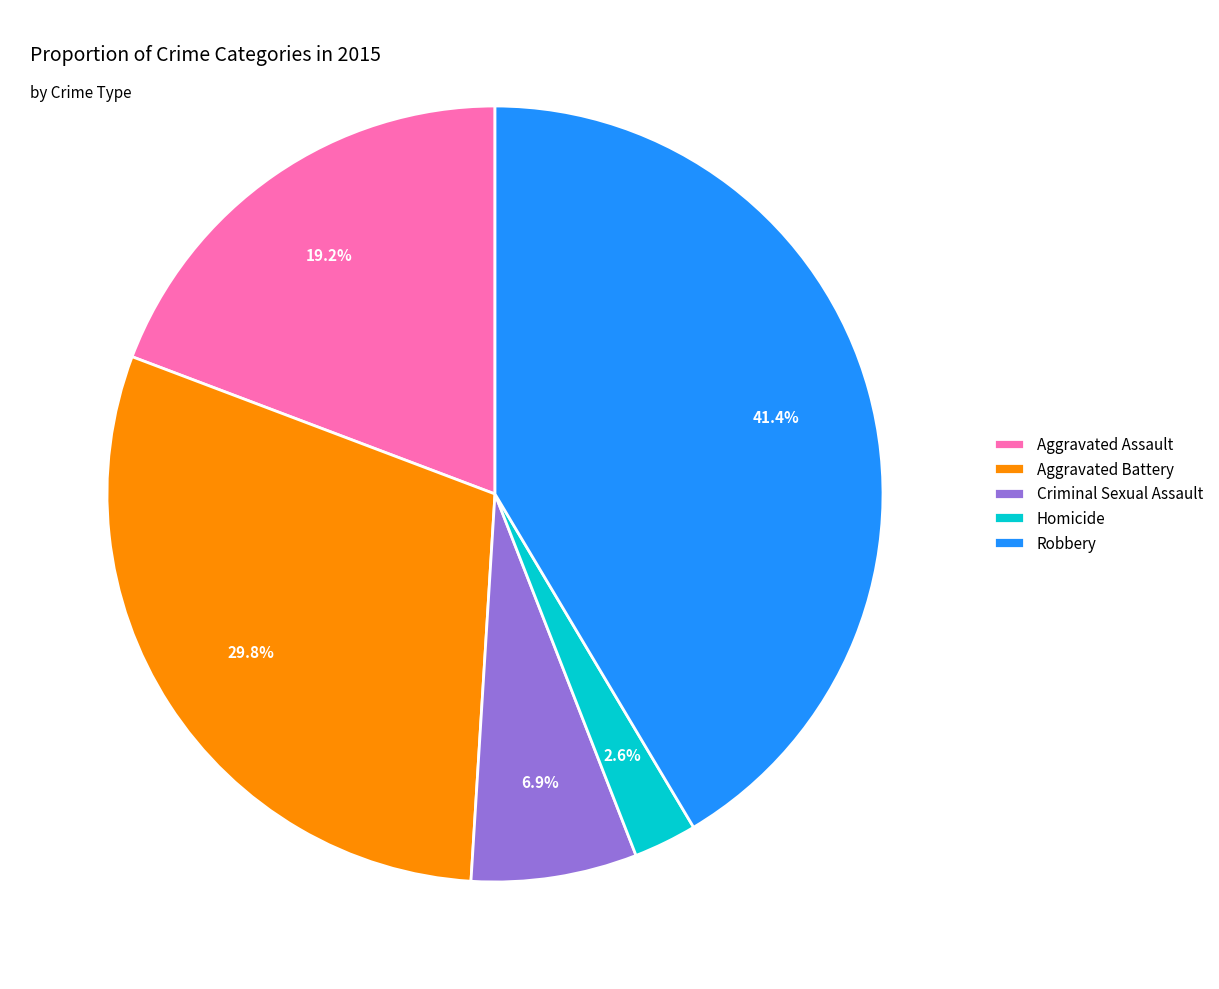

To the nearest percent, what is the combined percentage of Aggravated Battery and Robbery?

71%